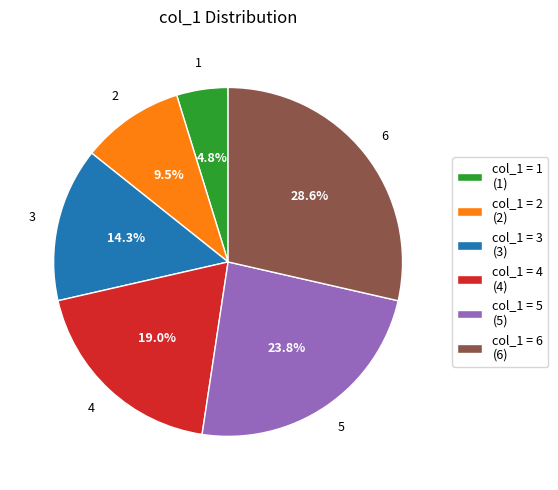

Approximately how many times larger is the value at col_1 = 6 (6) compared to col_1 = 1 (1)?

6.0